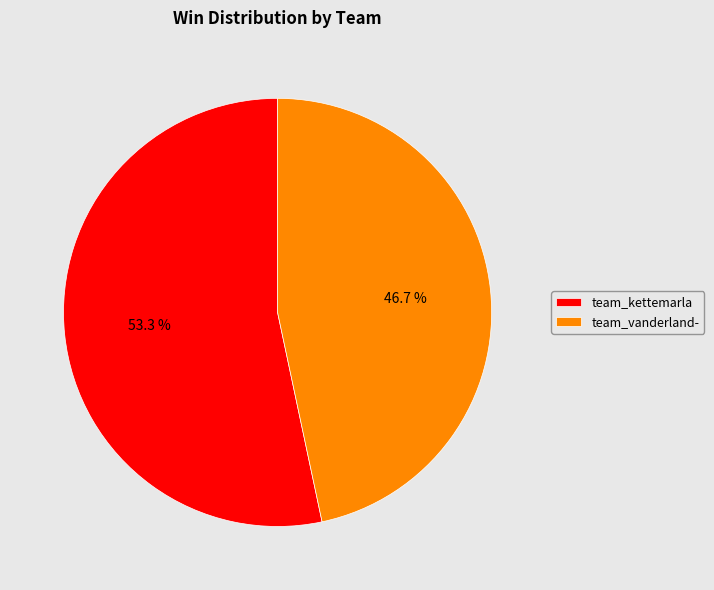

Which slice represents more than half of the pie?

team_kettemarla